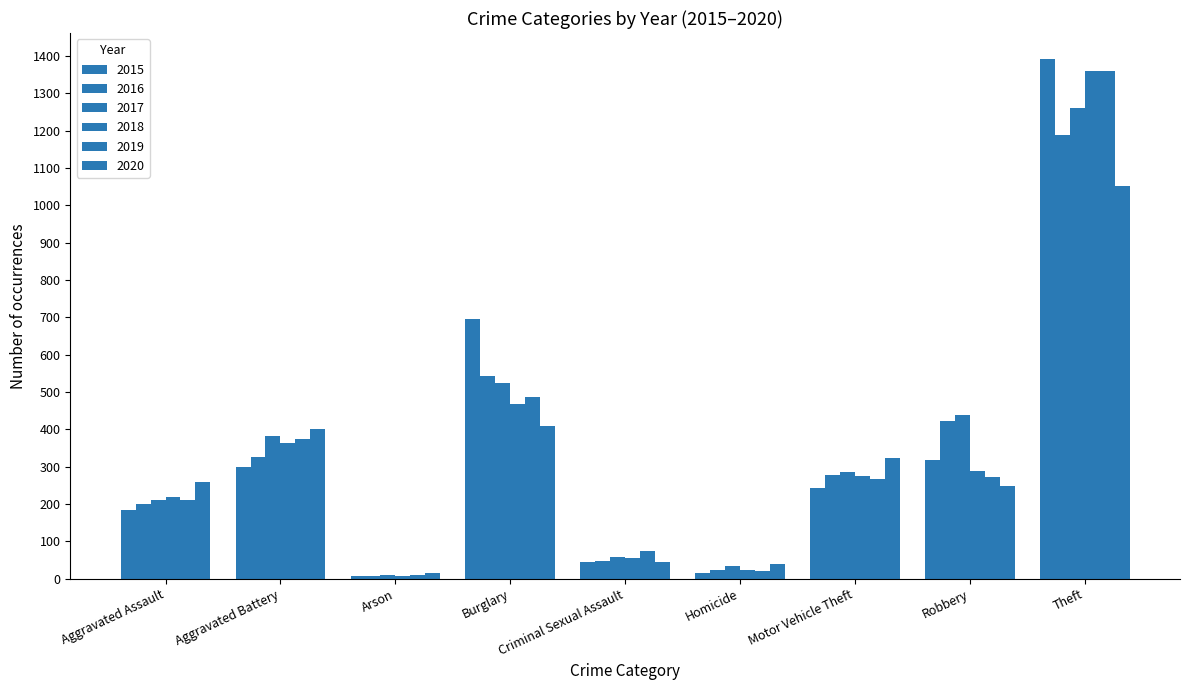

Count the number of categories in the chart.

9